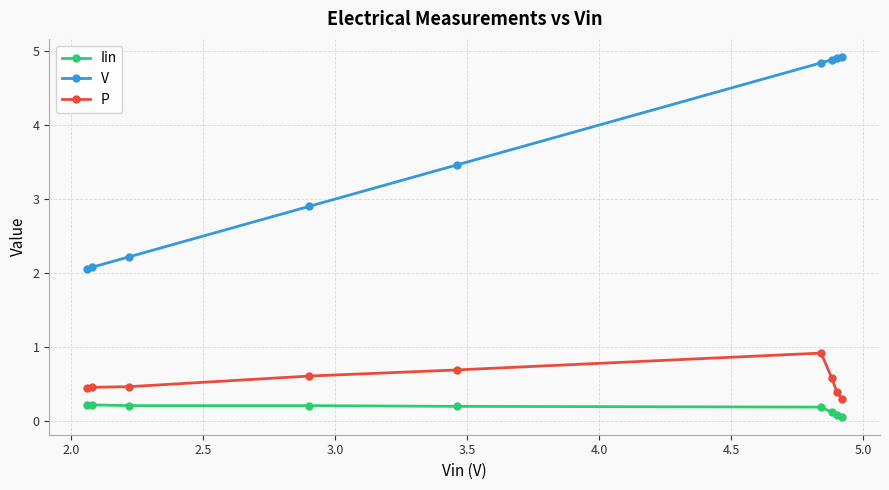

Is this an area chart (filled region under the line)?

No